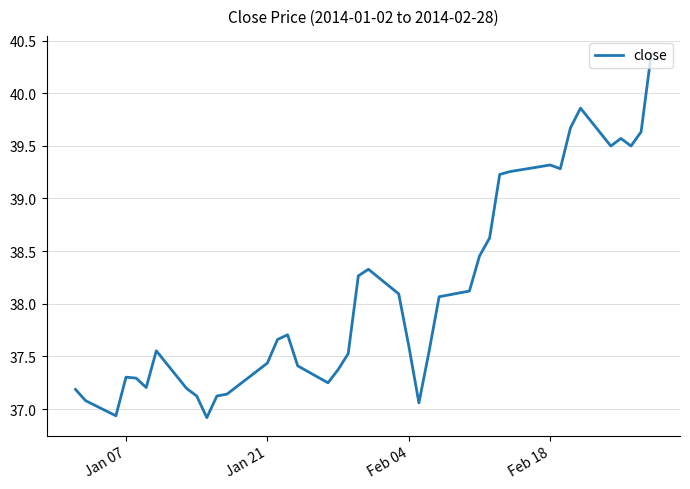

What is the greatest value displayed?

40.4